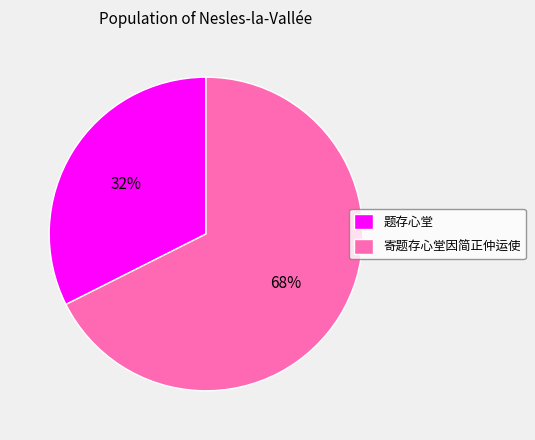

Is 寄题存心堂因简正仲运使 the majority of the pie?

Yes